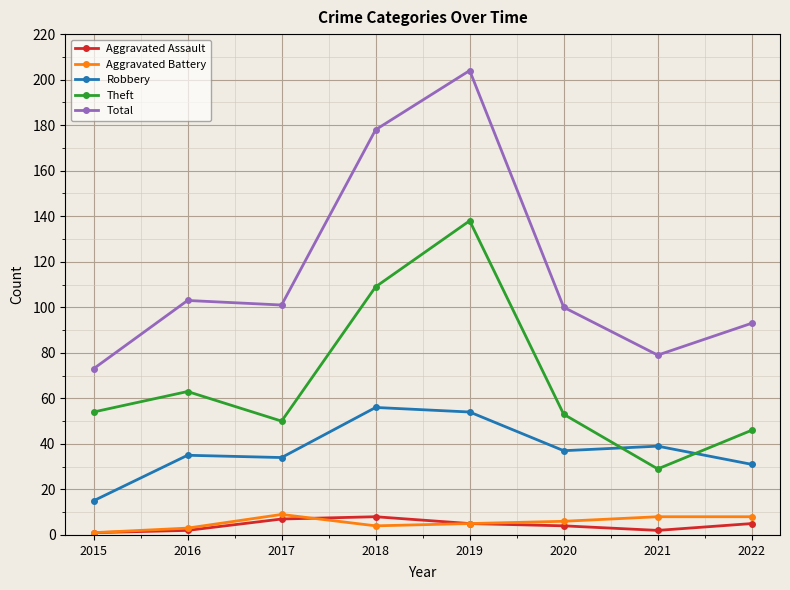

Which series has the largest range (max minus min)?

Total